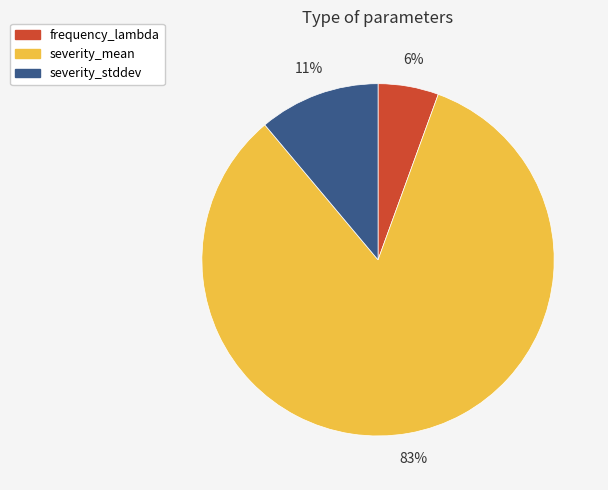

Is it true that severity_mean is 83% of the pie?

True